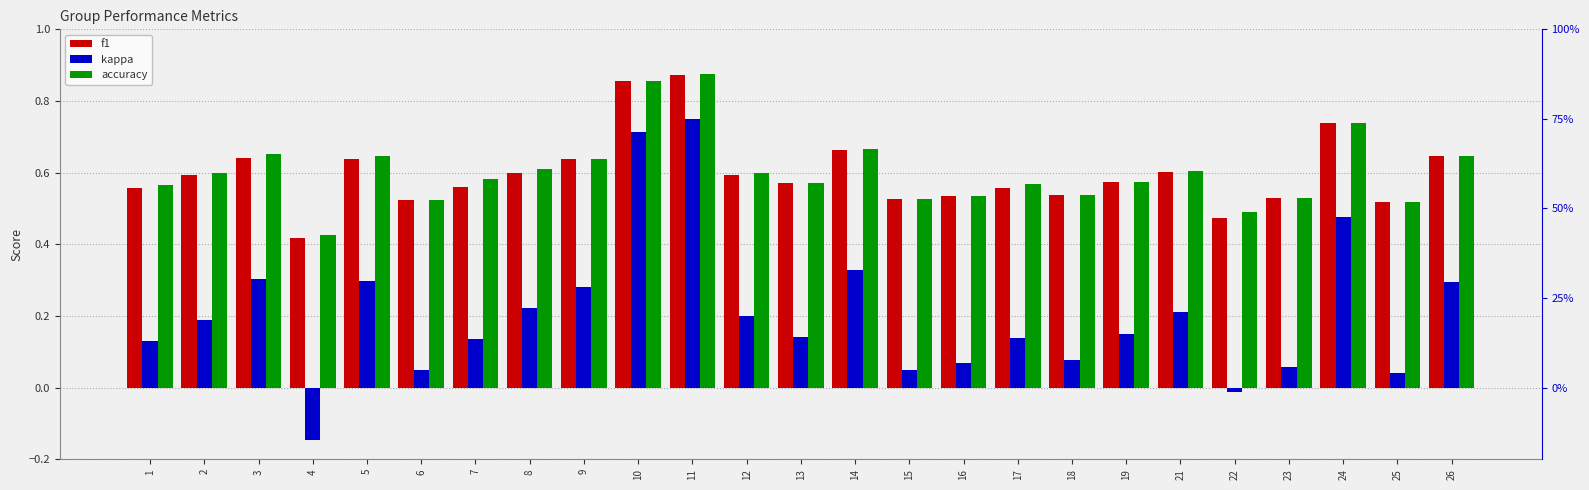

At 19, list the series in order from largest to smallest.

f1, accuracy, kappa